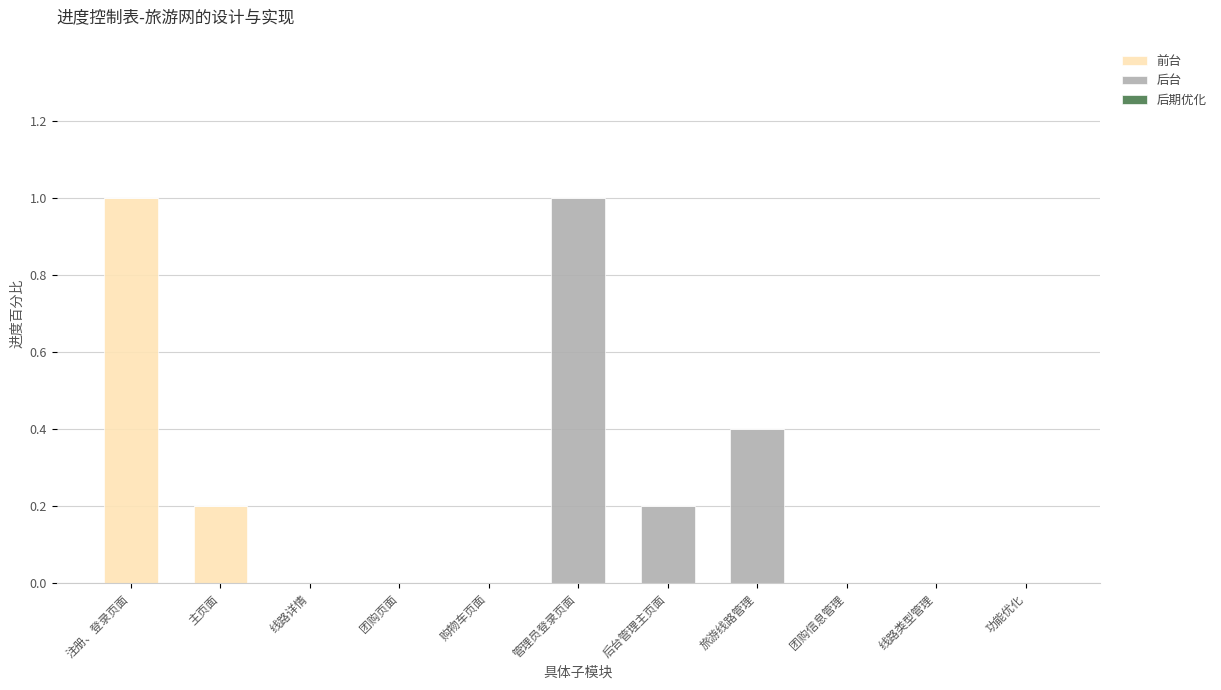

What is the total value across all series at 注册、登录页面?

1.0